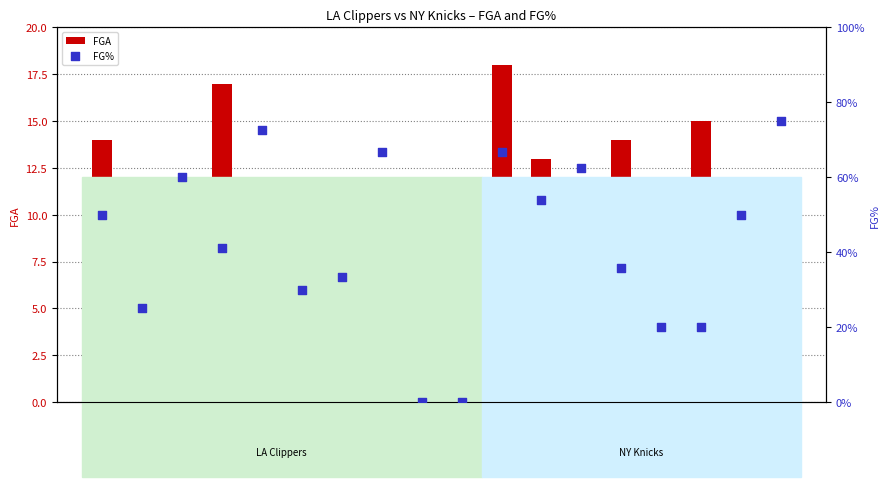

Which series has the largest total across all categories?

FGA